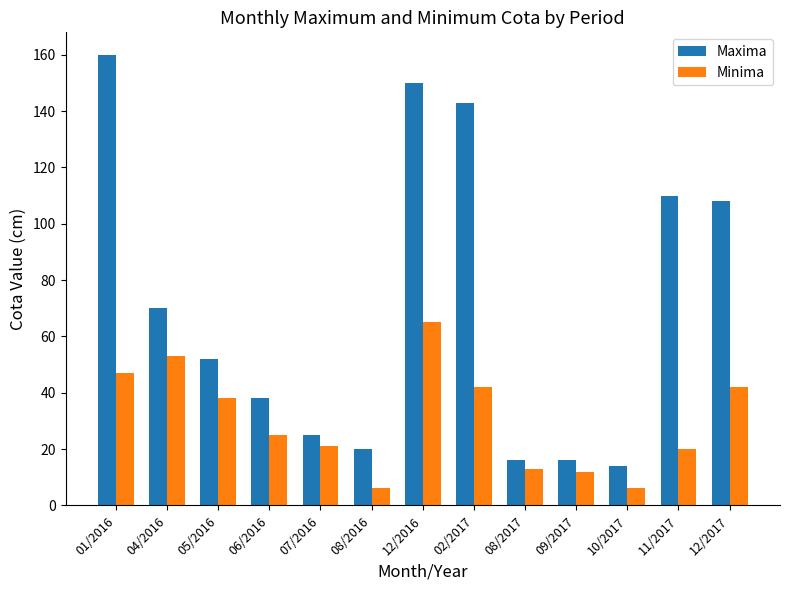

At which label does Maxima first exceed 52?

01/2016